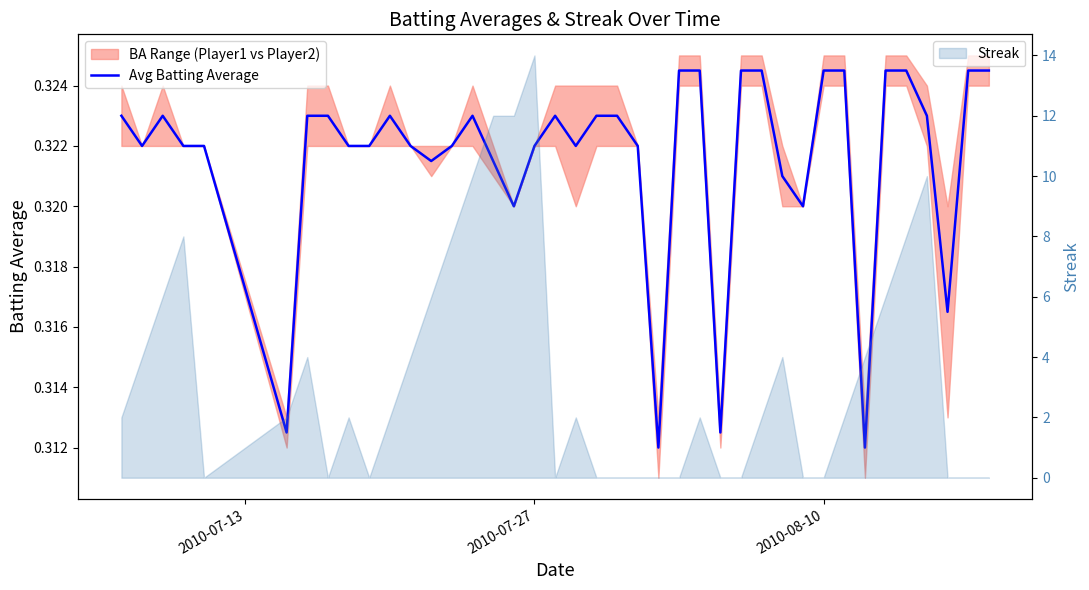

What is the highest value of the Streak series?

14